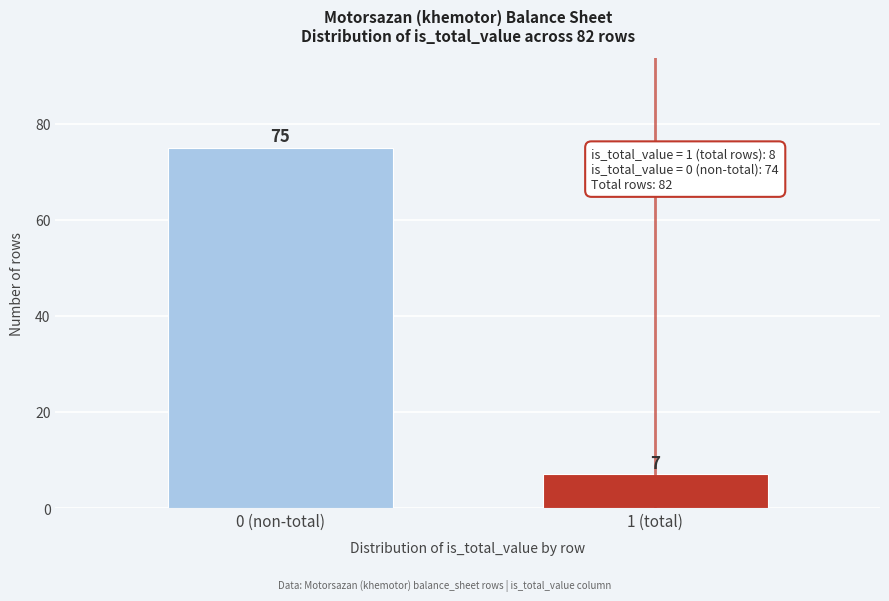

Reading left to right, extract all data points from this chart.

75	7